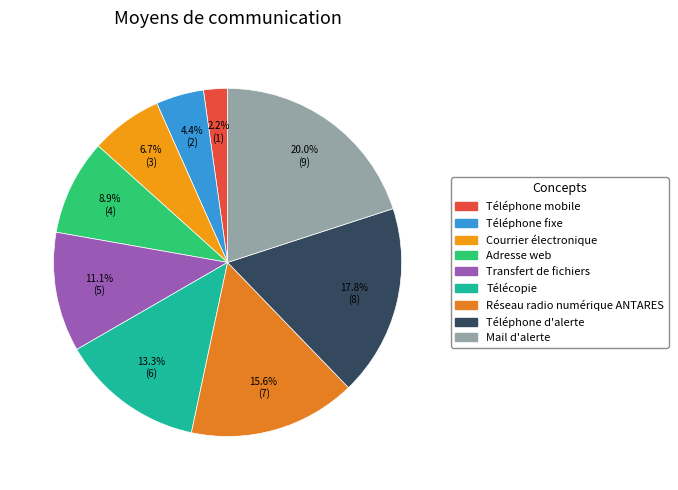

What is the ratio of the value at Mail d'alerte to the value at Téléphone fixe?

4.5